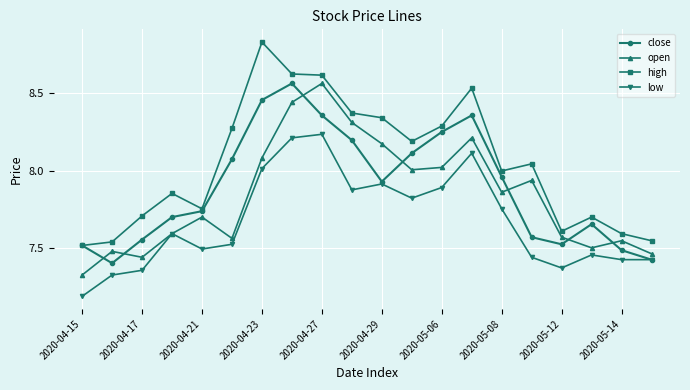

At how many categories does at least one series exceed 7?

20